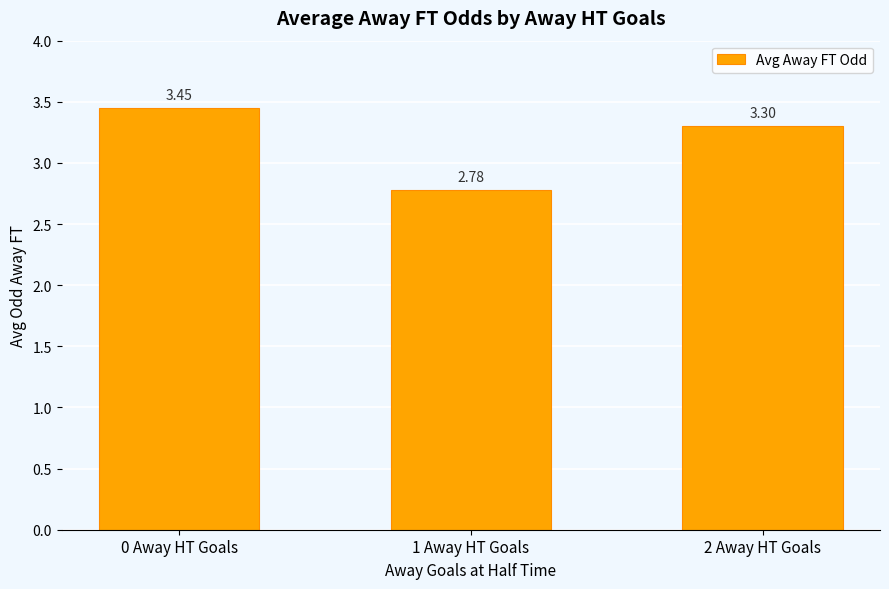

The chart shows a value of 1.3 at 0 Away HT Goals. True or false?

False